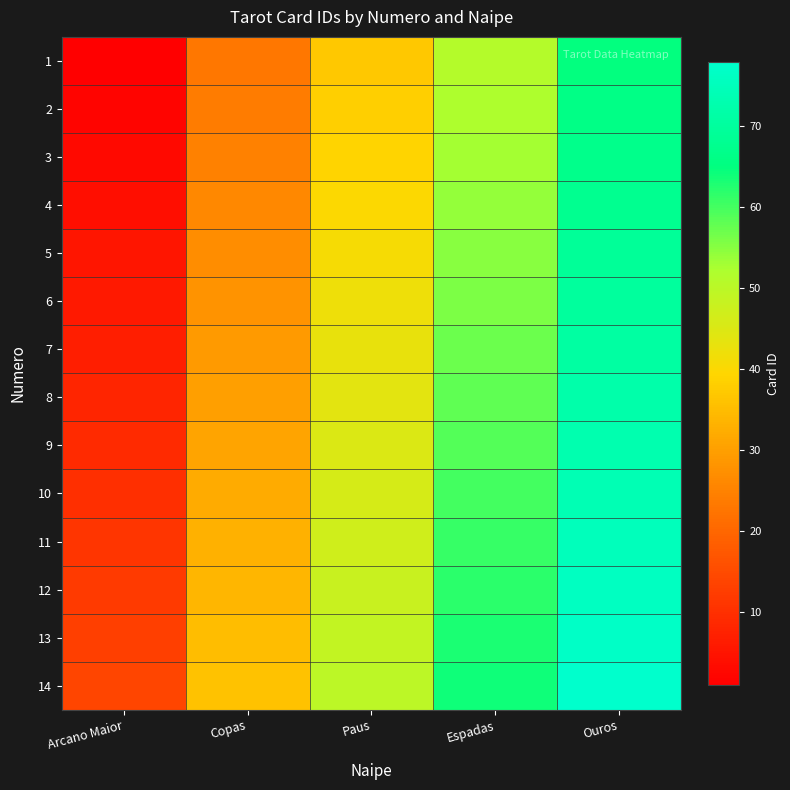

Reading left to right, extract all data points from this chart.

1: Arcano Maior=1	Copas=23	Paus=37	Espadas=51	Ouros=65
2: Arcano Maior=2	Copas=24	Paus=38	Espadas=52	Ouros=66
3: Arcano Maior=3	Copas=25	Paus=39	Espadas=53	Ouros=67
4: Arcano Maior=4	Copas=26	Paus=40	Espadas=54	Ouros=68
5: Arcano Maior=5	Copas=27	Paus=41	Espadas=55	Ouros=69
6: Arcano Maior=6	Copas=28	Paus=42	Espadas=56	Ouros=70
7: Arcano Maior=7	Copas=29	Paus=43	Espadas=57	Ouros=71
8: Arcano Maior=8	Copas=30	Paus=44	Espadas=58	Ouros=72
9: Arcano Maior=9	Copas=31	Paus=45	Espadas=59	Ouros=73
10: Arcano Maior=10	Copas=32	Paus=46	Espadas=60	Ouros=74
11: Arcano Maior=11	Copas=33	Paus=47	Espadas=61	Ouros=75
12: Arcano Maior=12	Copas=34	Paus=48	Espadas=62	Ouros=76
13: Arcano Maior=13	Copas=35	Paus=49	Espadas=63	Ouros=77
14: Arcano Maior=14	Copas=36	Paus=50	Espadas=64	Ouros=78